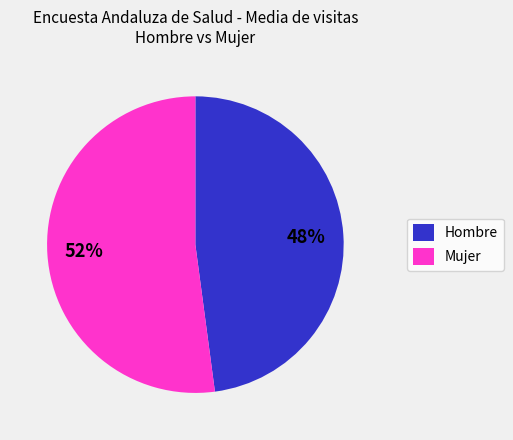

Combined, do Mujer and Hombre account for over 50%?

Yes